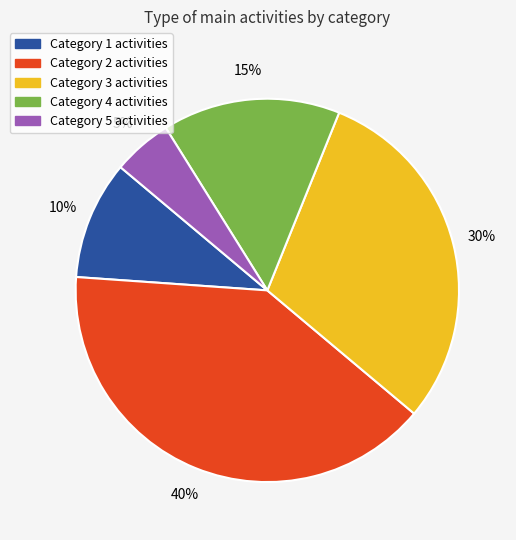

To the nearest percent, what is the difference between the largest and smallest slice percentages?

35%